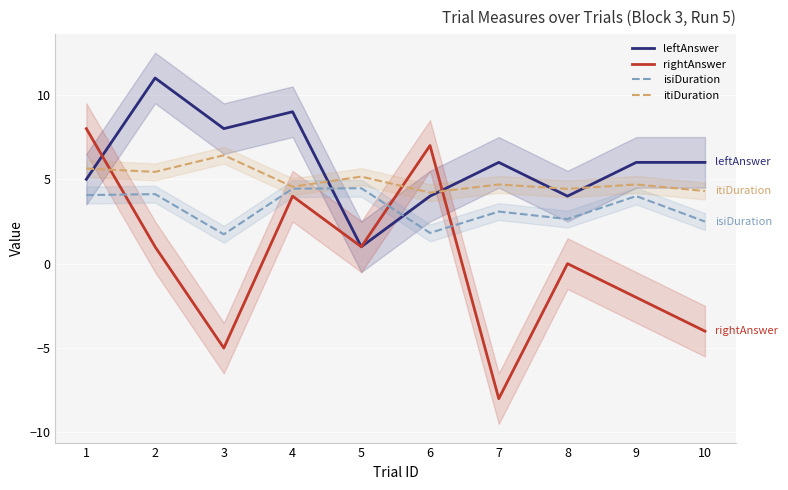

The value of rightAnswer at 8 is -9.9. True or false?

False